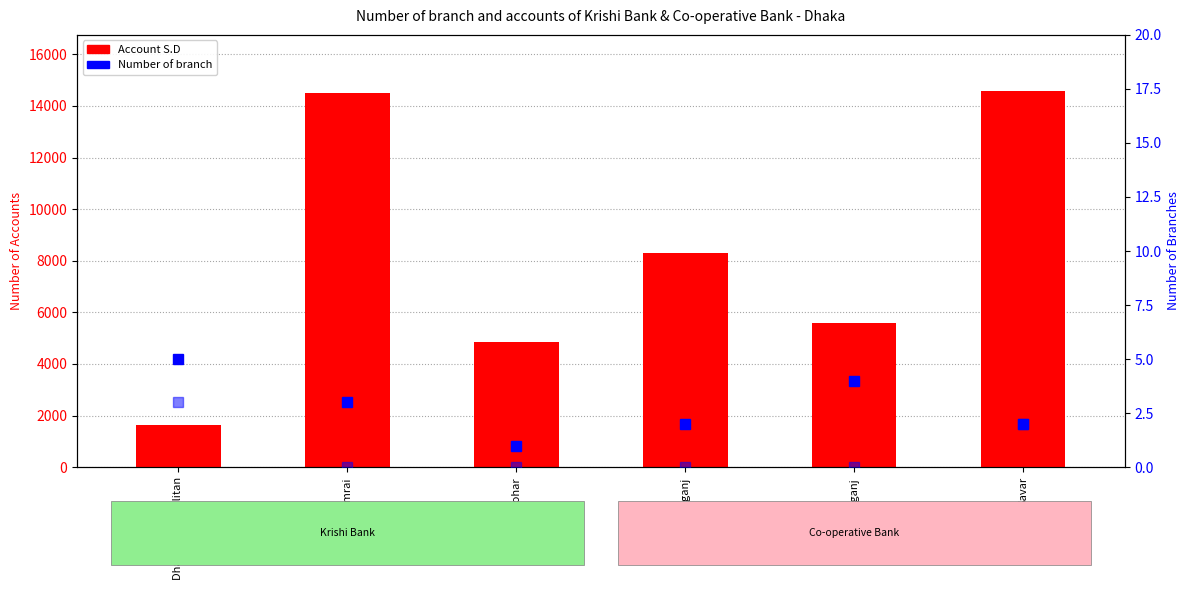

Reading right to left, what are all the values shown in this chart?

Krishi bank - Account S.D: 14570	5578	8288	4850	14505	1648
Co-operative bank - Account S.D: 612	0	0	0	0	942
Krishi bank - Number of branch: 2	4	2	1	3	5
Co-operative bank - Number of branch: 2	0	0	0	0	3